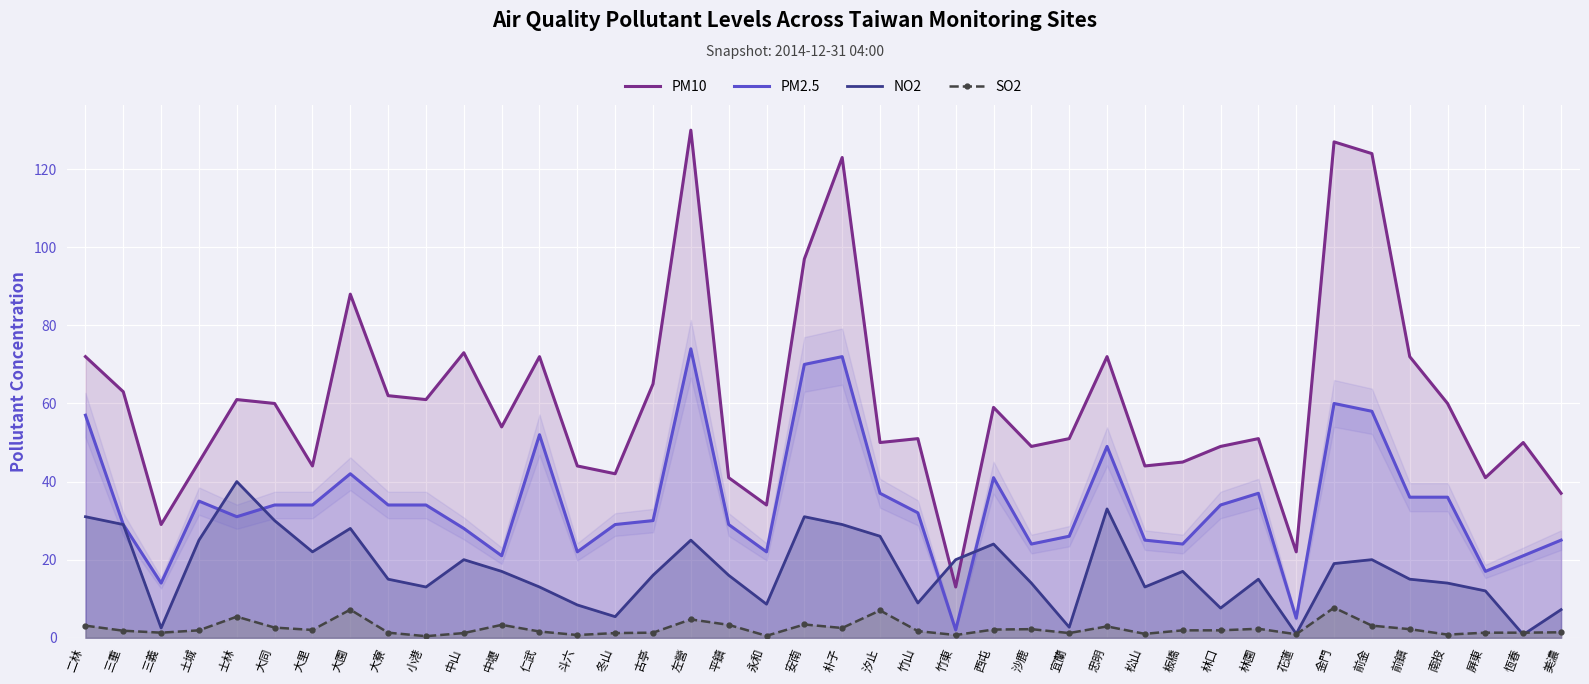

What are all the series names shown in the legend?

PM10, PM2.5, NO2, SO2